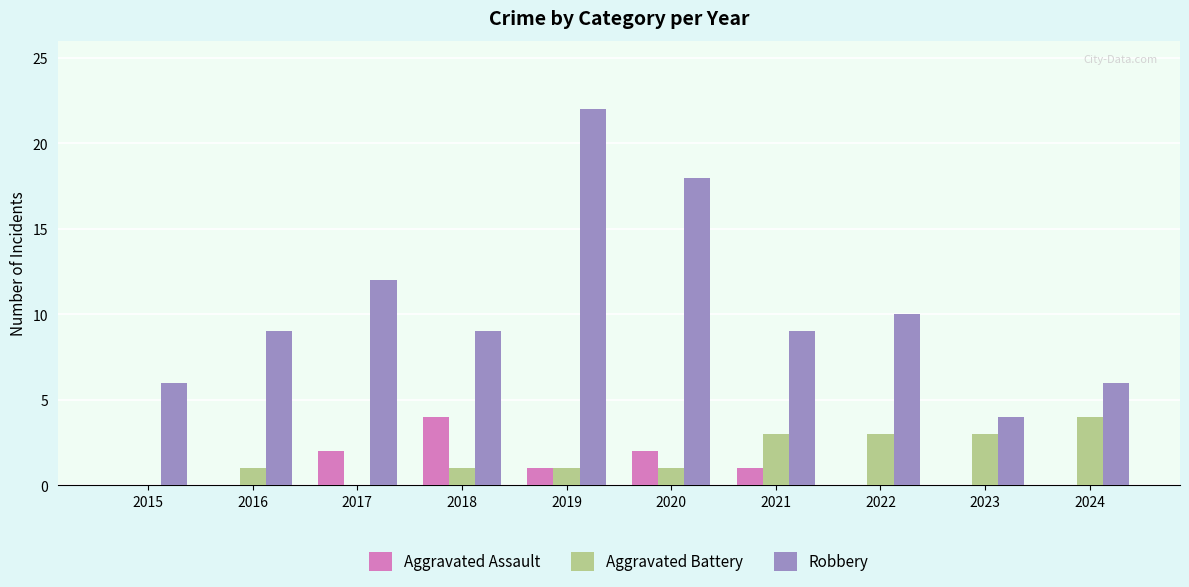

True or false: Robbery has a value of 6 at 2015.

True